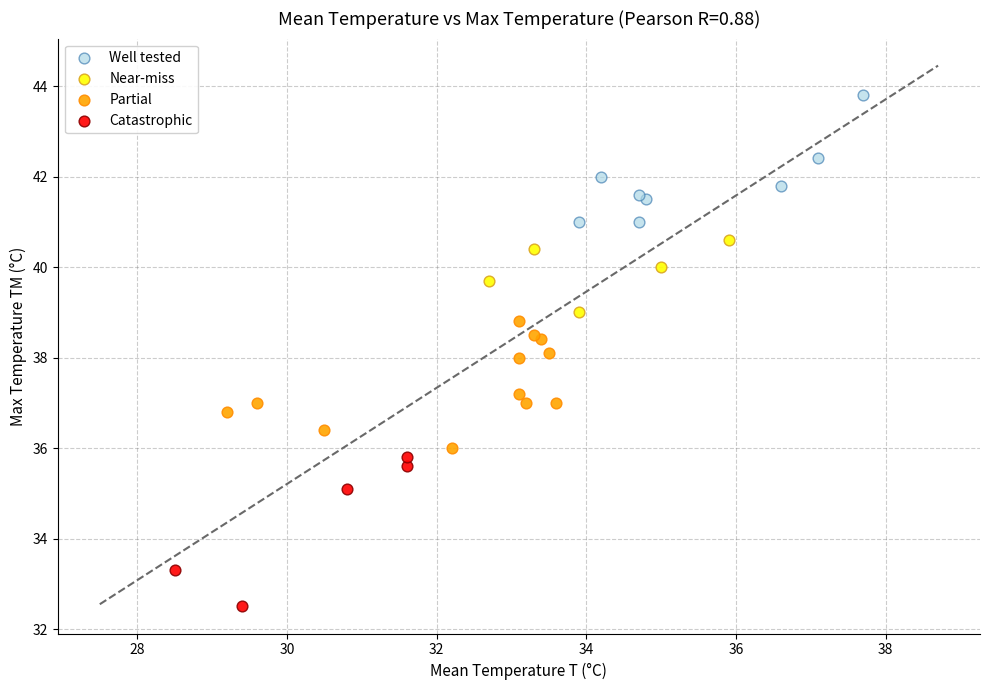

Which series reaches the minimum Y coordinate?

Catastrophic